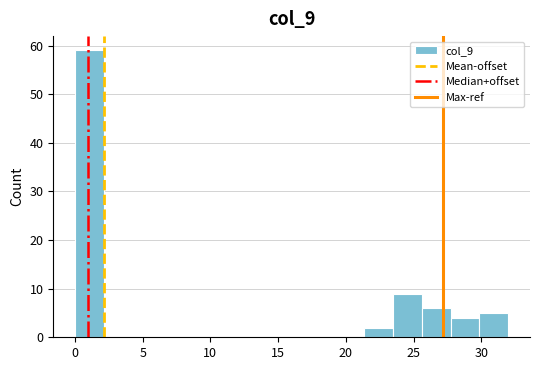

Reading left to right, transcribe this chart: for each bar, give the range it covers on the x-axis and its height. Neither the bar edges nor the heights are printed on the chart, so give them approximately, as read against the axes.

0.0 to 2.0: 59
2.0 to 4.5: 0
4.5 to 6.5: 0
6.5 to 8.5: 0
8.5 to 10.5: 0
10.5 to 13.0: 0
13.0 to 15.0: 0
15.0 to 17.0: 0
17.0 to 19.0: 0
19.0 to 21.5: 0
21.5 to 23.5: 2
23.5 to 25.5: 9
25.5 to 27.5: 6
27.5 to 30.0: 4
30.0 to 32.0: 5